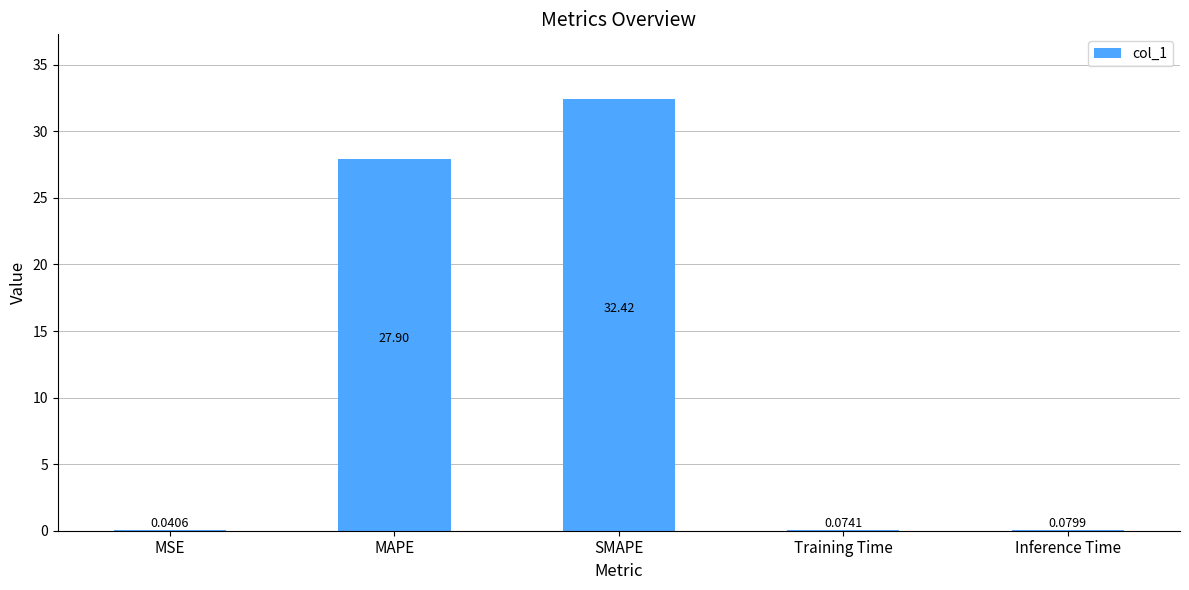

At which label is the value closest to 16?

MAPE